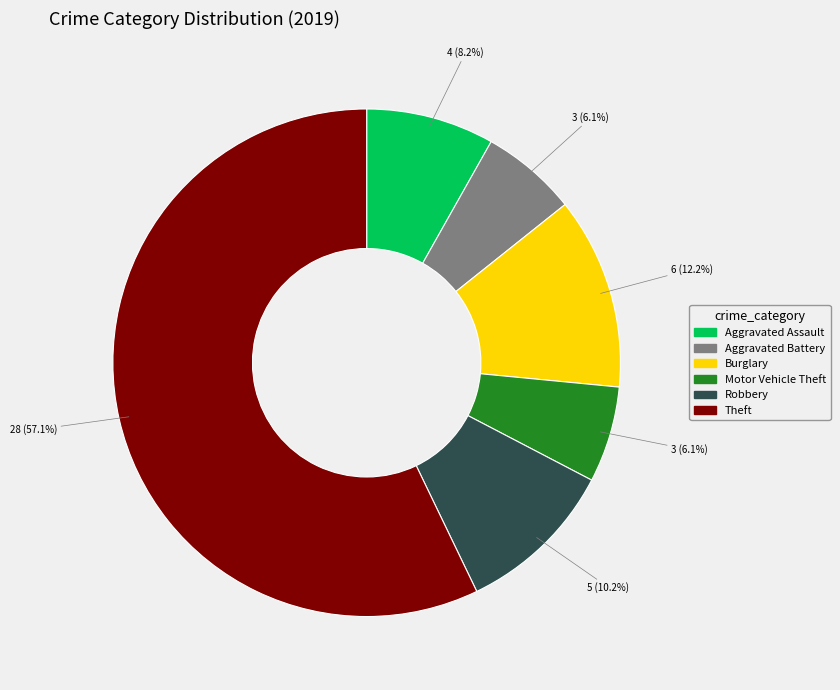

Is there a majority slice in this chart?

Yes